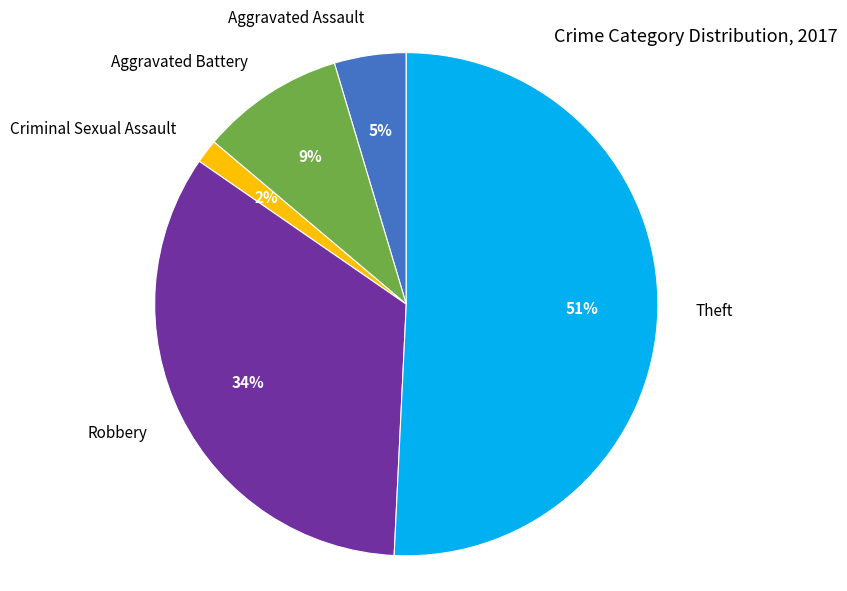

How many slices are in this pie chart?

5